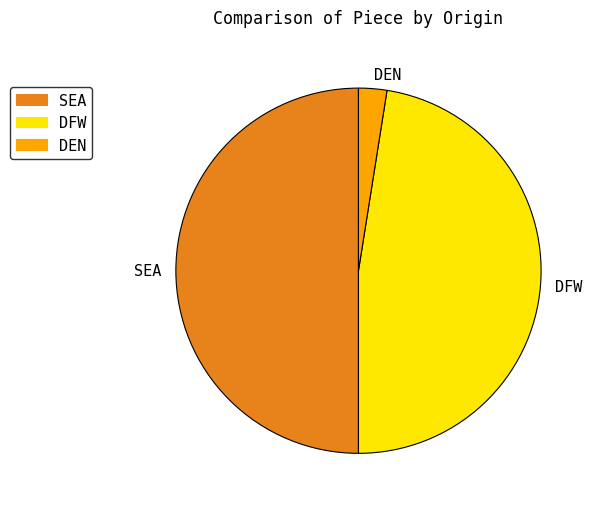

Is DFW the majority of the pie?

No